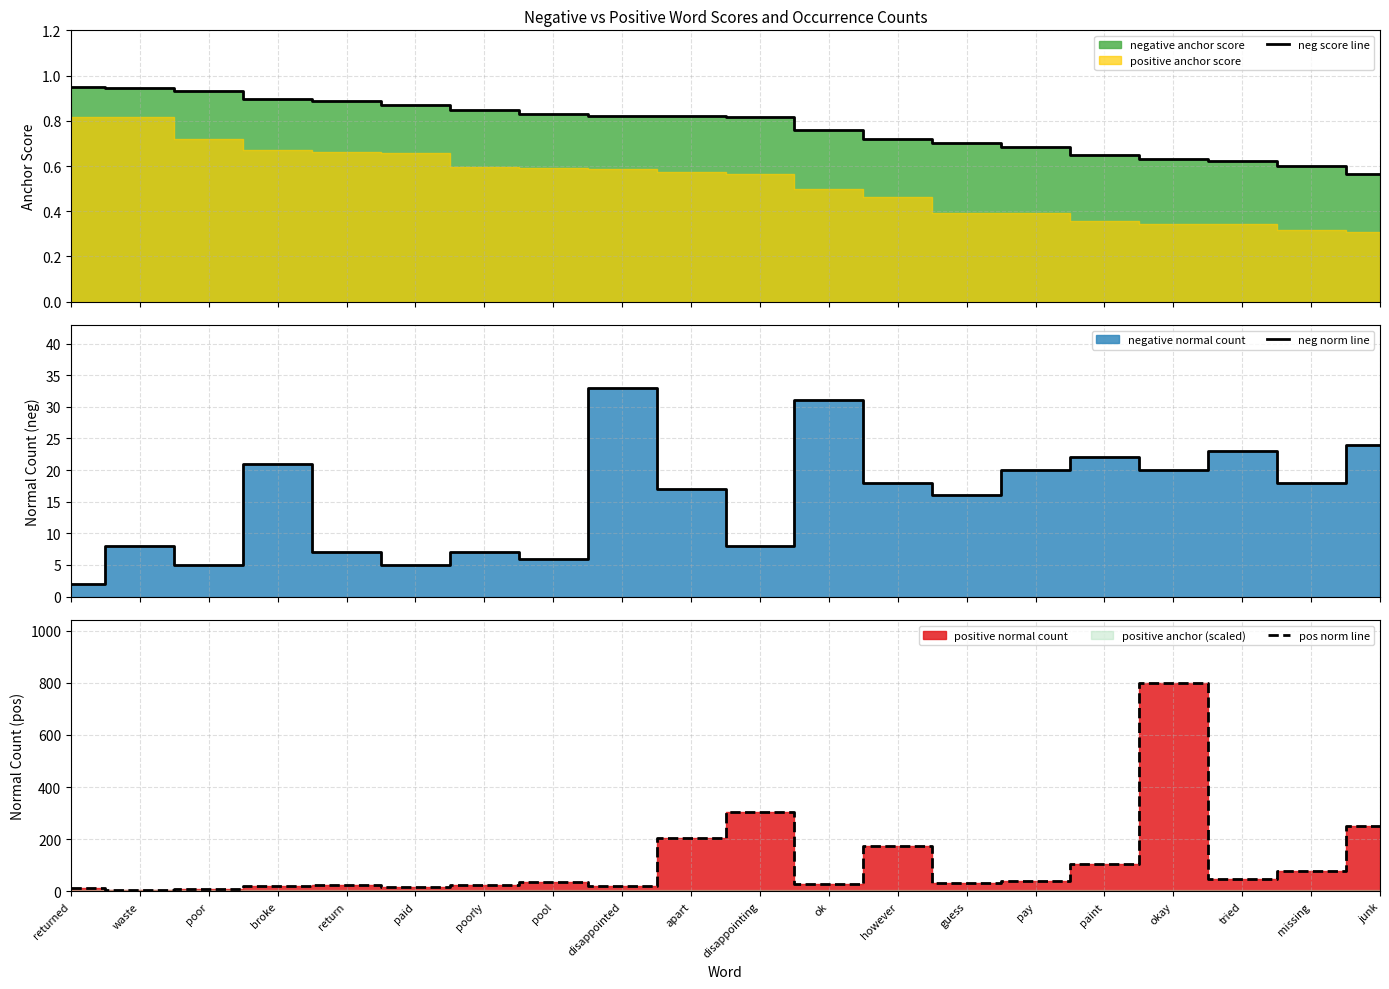

True or false: neg norm line has a value of 22.3 at apart.

False